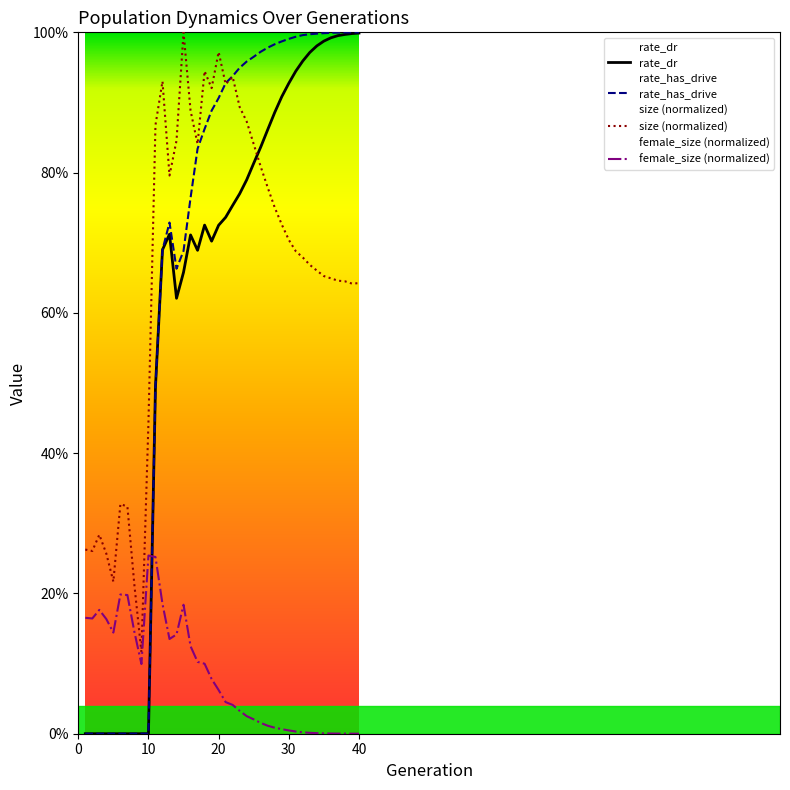

True or false: rate_dr has a value of 0.5 at 25.

False